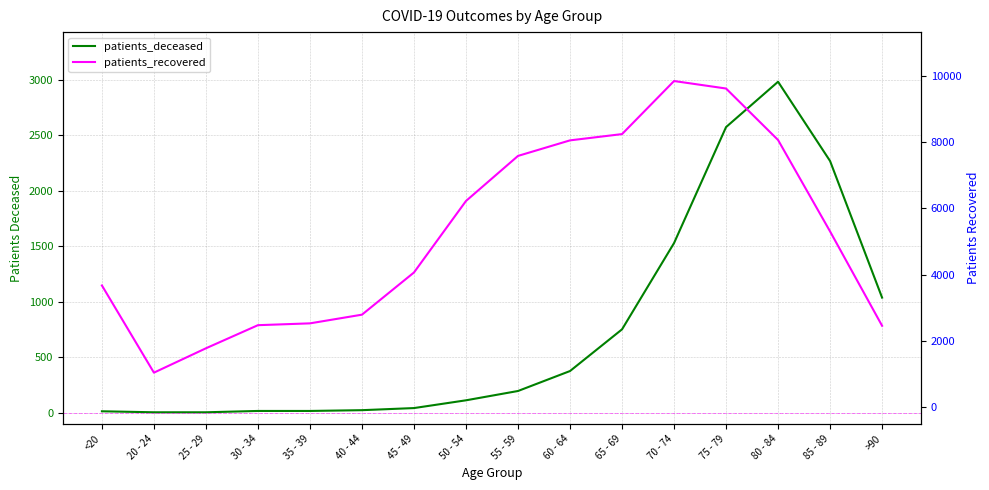

Is the value of patients_deceased at >90 greater than the value of patients_recovered at 65 - 69?

No